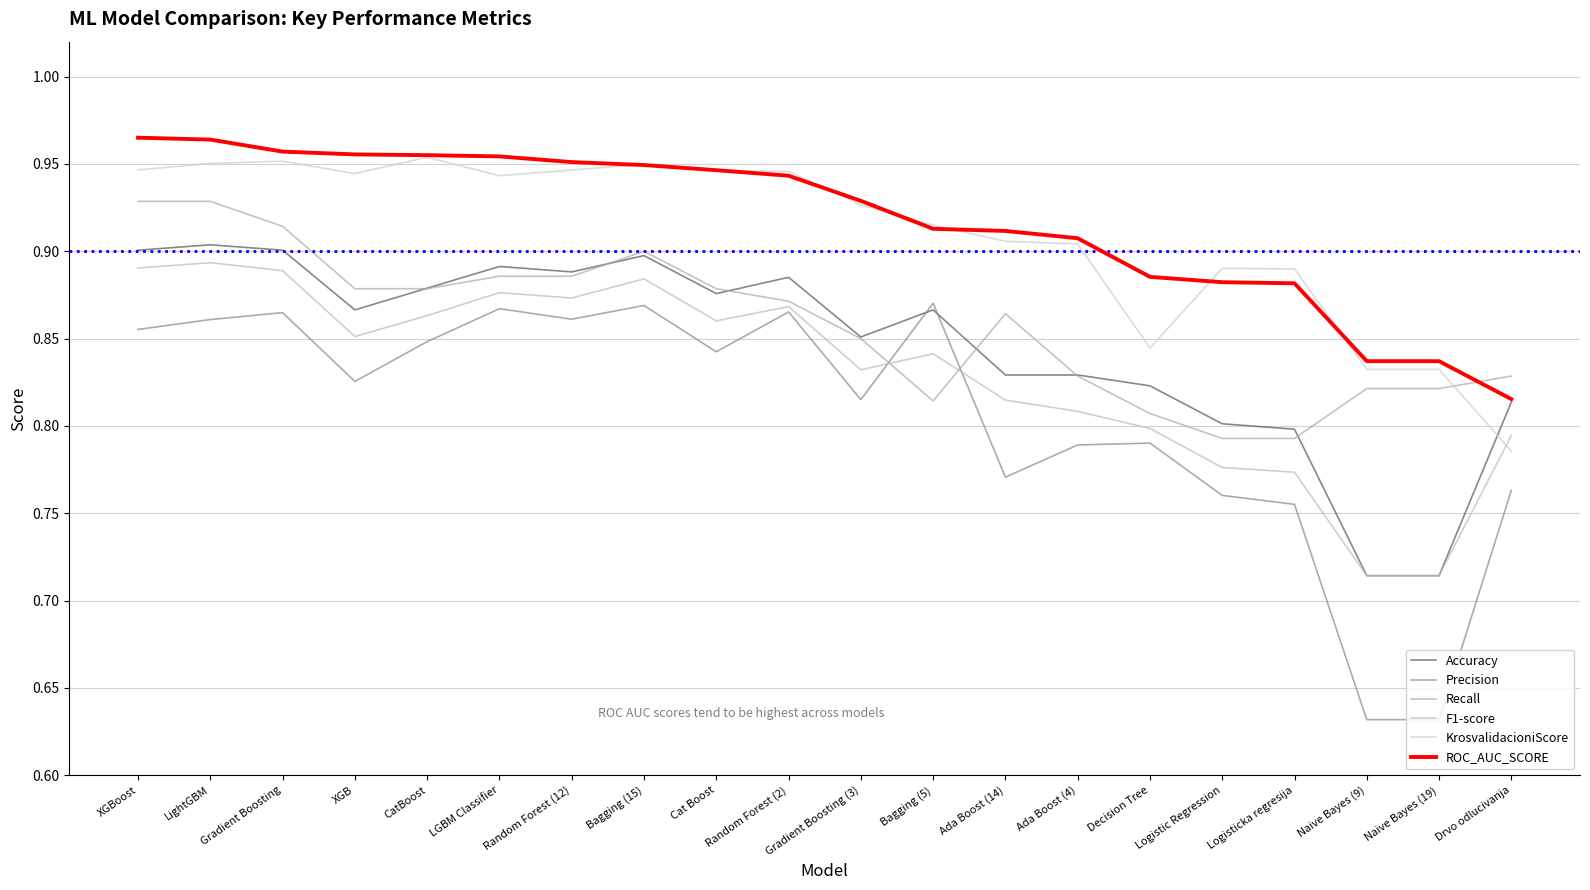

Does the chart display data point markers on the line(s)?

No